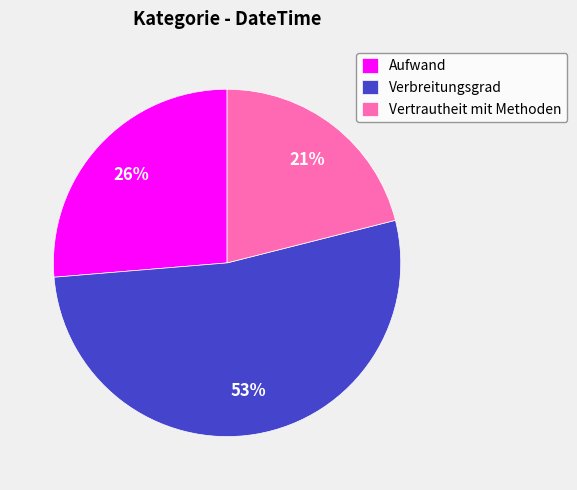

Do Aufwand and Vertrautheit mit Methoden together represent more than half of the pie?

No